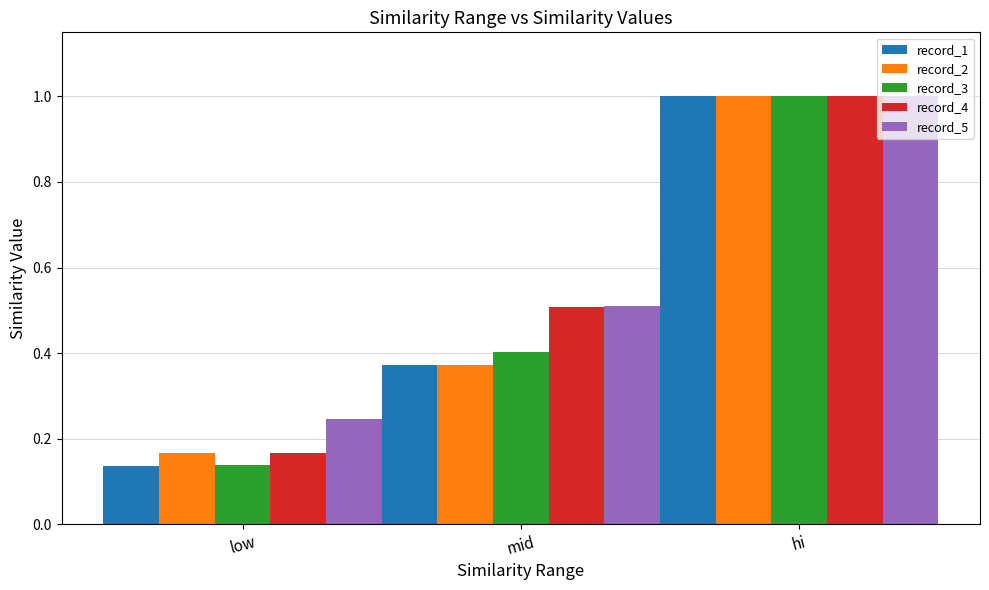

What is the sum of all record_3 values?

1.5